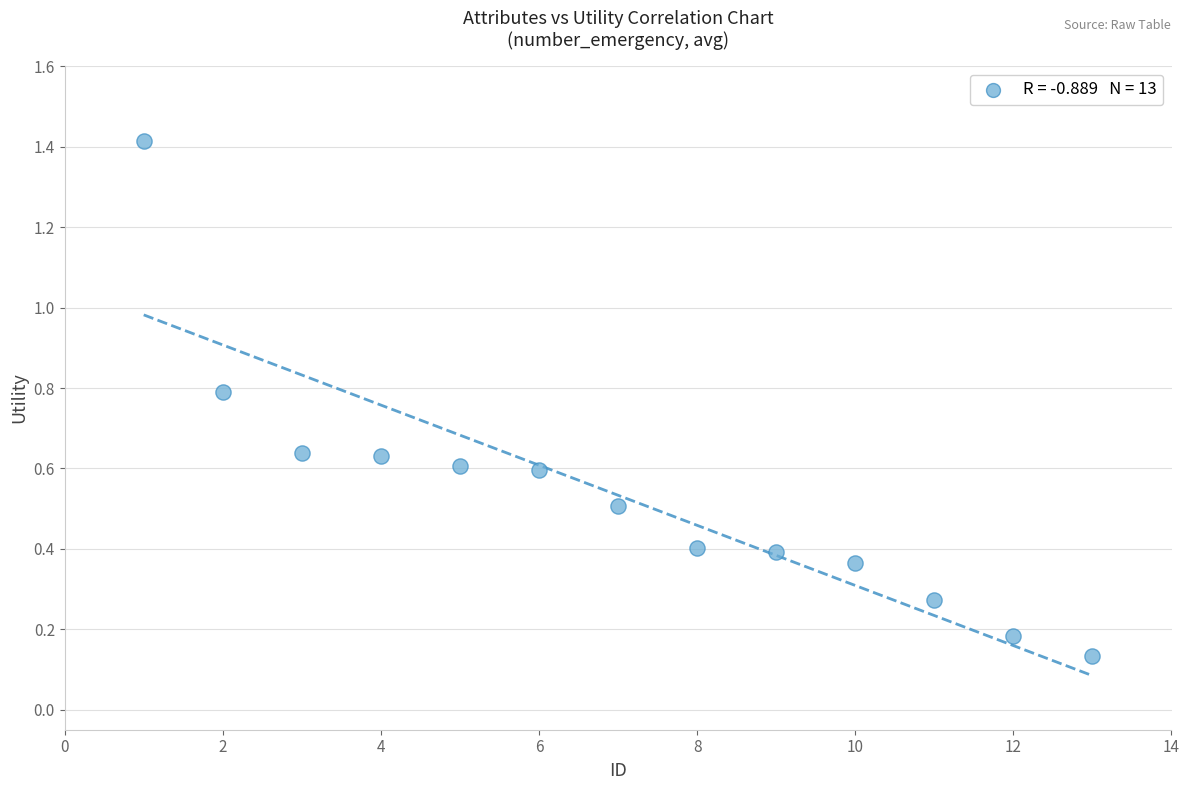

What is the range of X values (max minus min)?

12.0